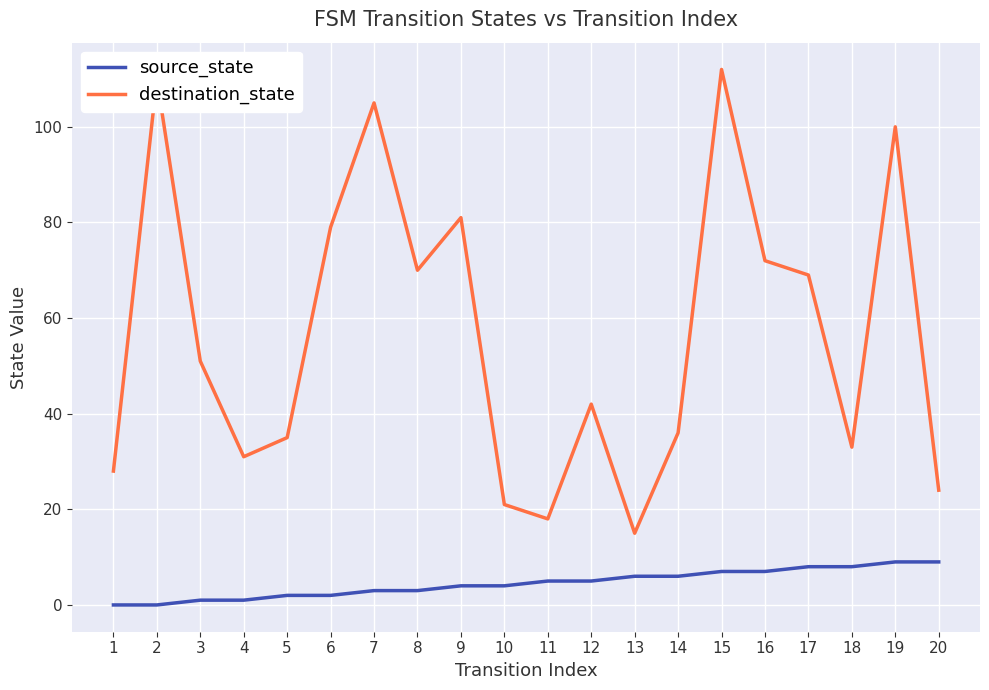

List the series in order of their peak value, highest first.

destination_state, source_state